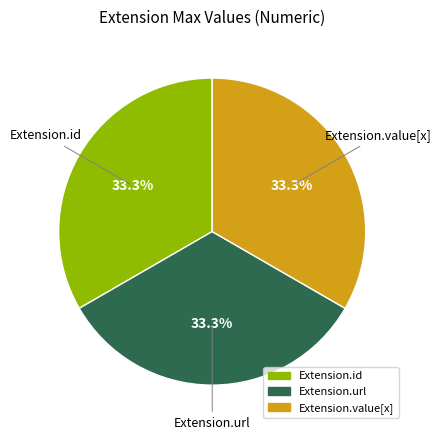

Is there any slice that represents more than half of the pie?

No